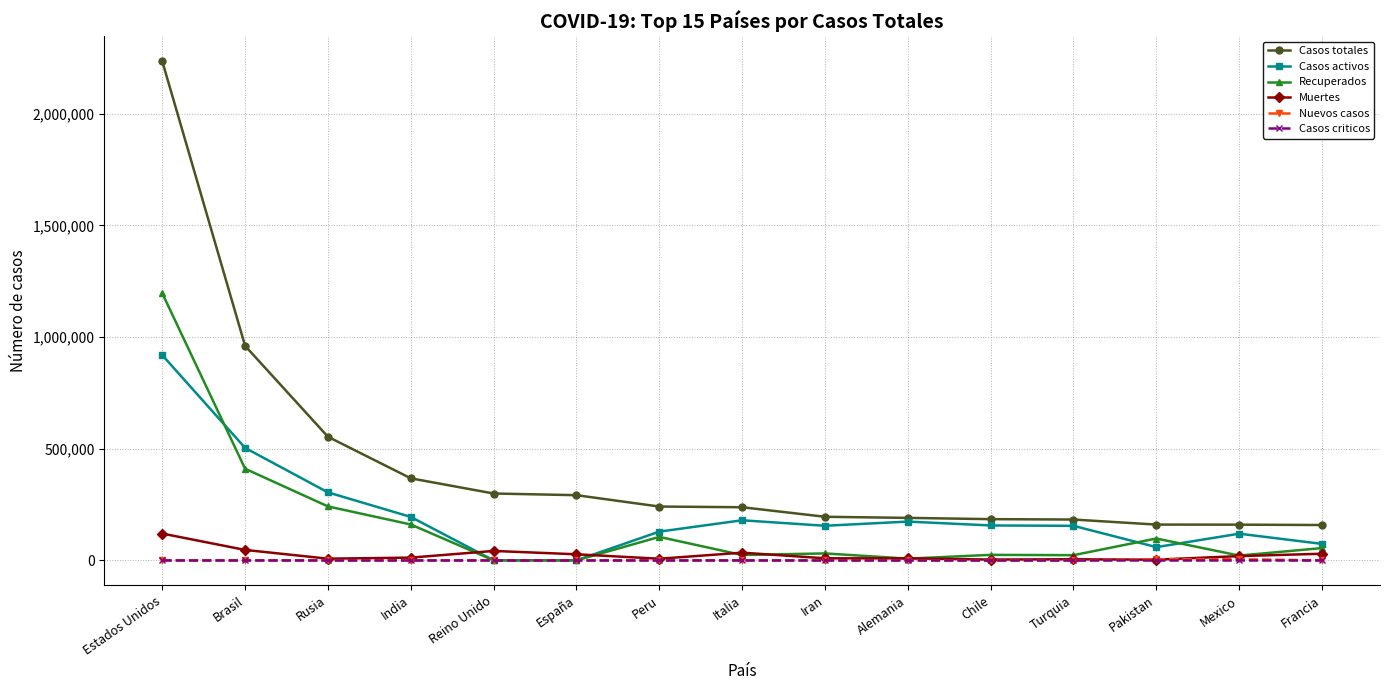

The value of Muertes at Iran is 9185. True or false?

True